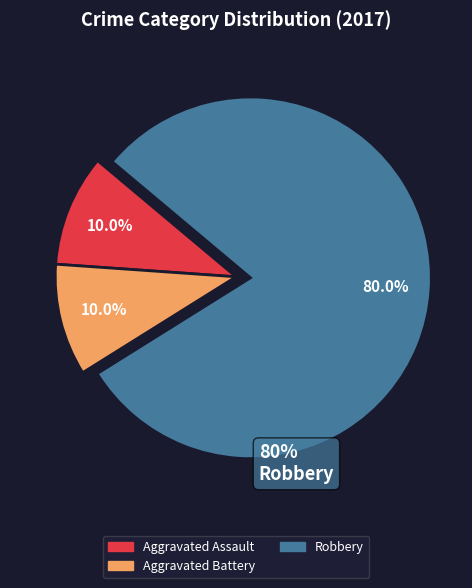

Which slice is the largest?

Robbery